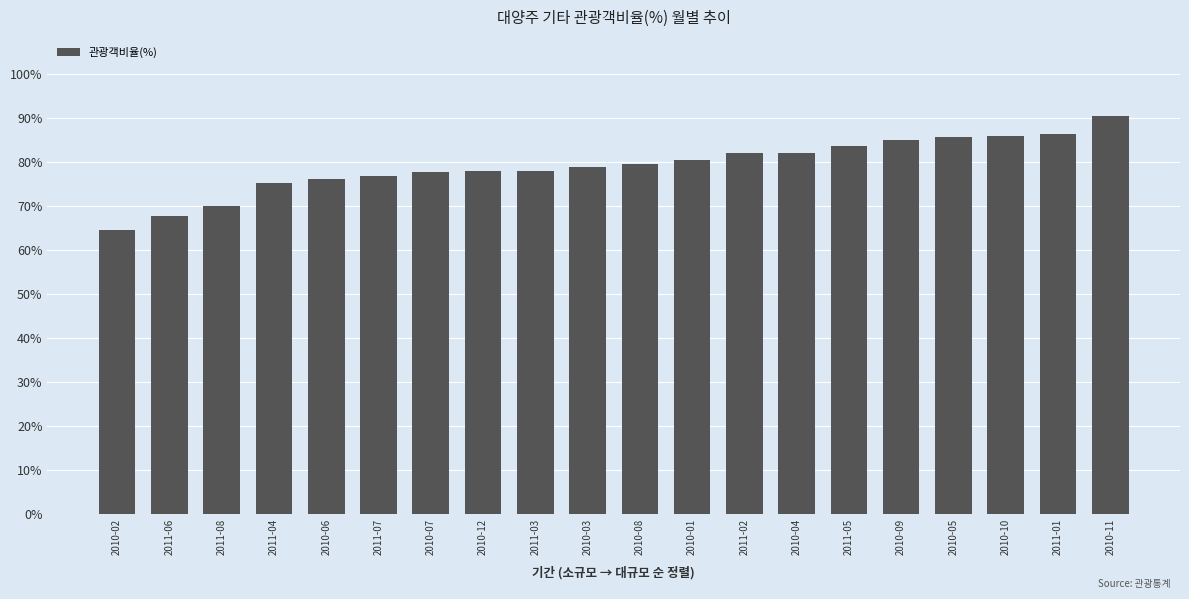

The value at 2010-12 is 78.1. True or false?

True